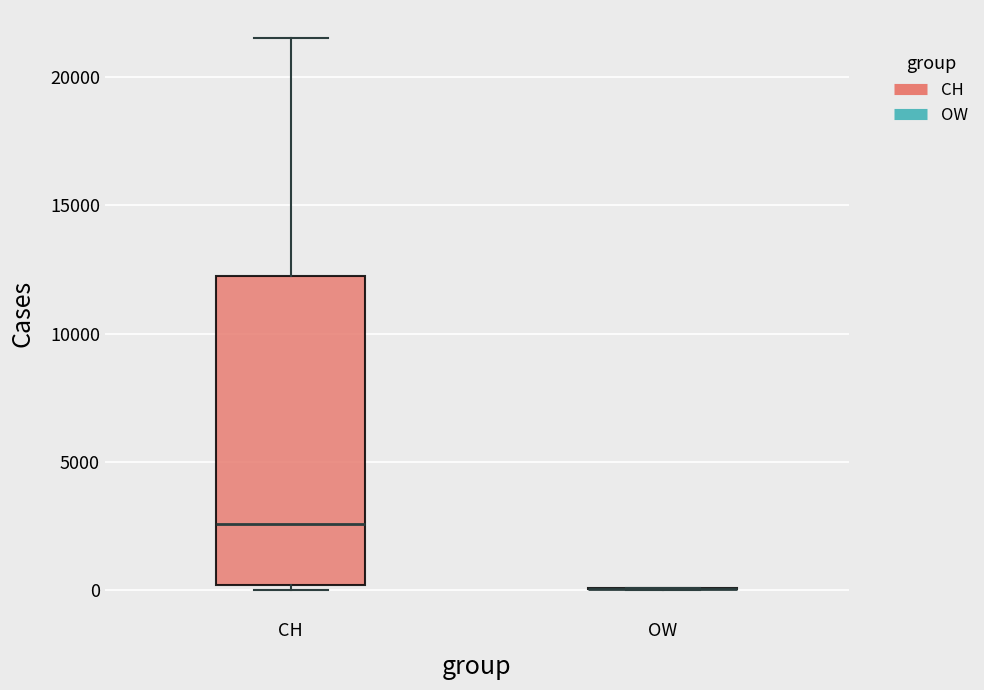

Reading left to right, read every box against the y-axis: the position of its median line, the range the box covers, and the ends of its whiskers. The values are not printed on the chart, so give them approximately, as read against the axis.

CH: median 2500, box 0 to 12000, whiskers 0 (just below the box's lower edge) to 21500
OW: box collapsed to a line at 0, whiskers 0 to 0